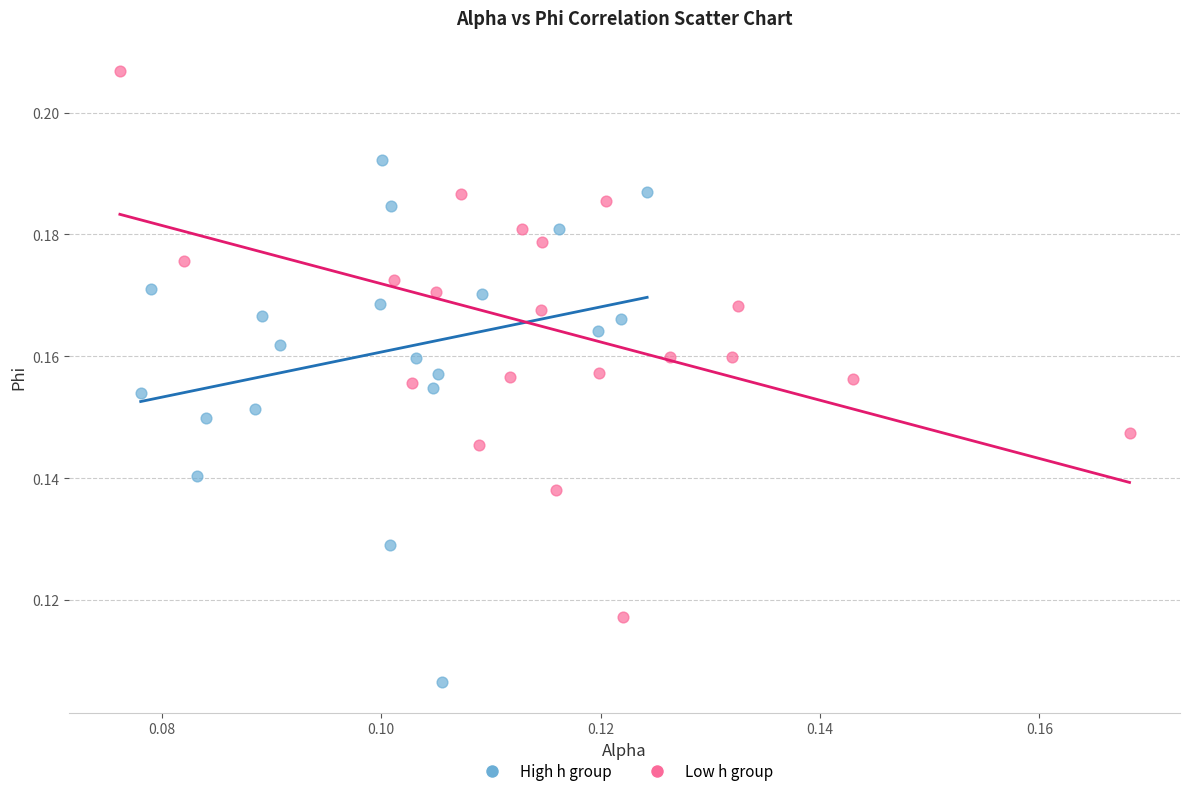

Which series has the widest spread of Y values?

Low h group